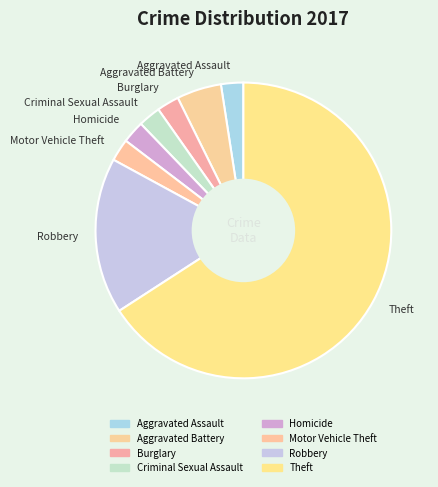

Is it true that Theft is 66% of the pie?

True